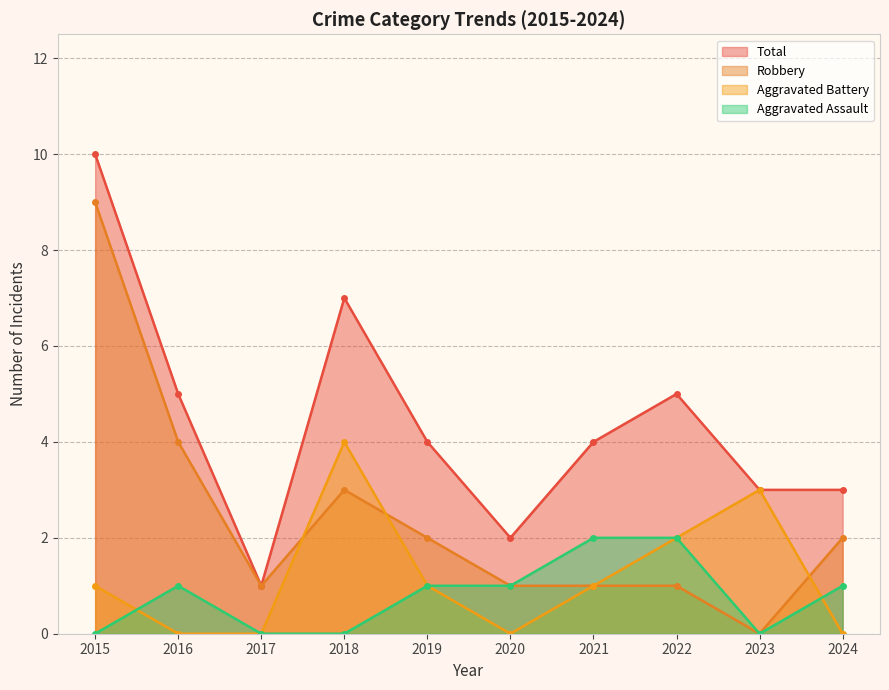

What is the value of the Robbery point at the 4th from the left?

3